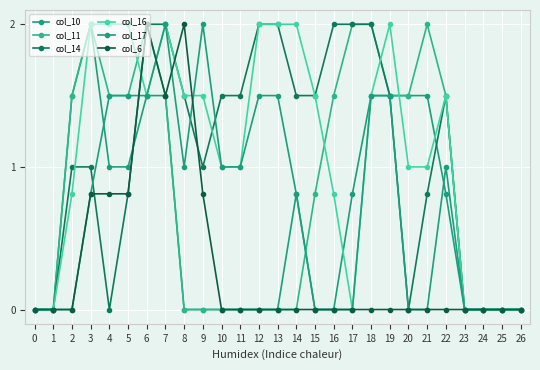

How many distinct data groups are displayed?

6